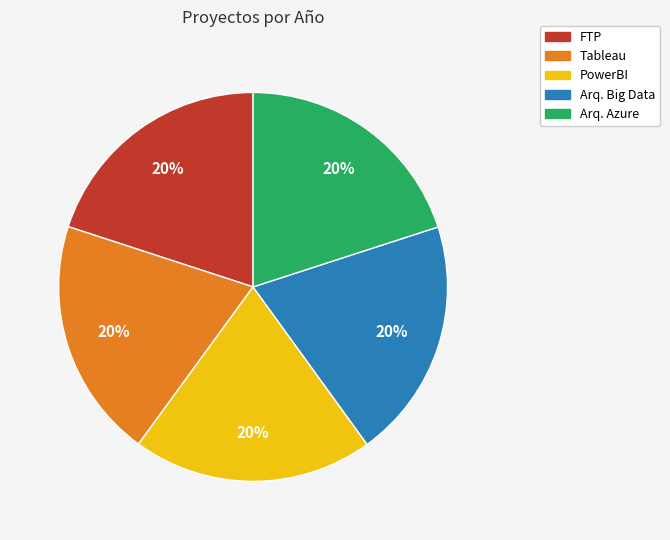

What percentage is the Arq. Big Data slice, to the nearest percent?

20%